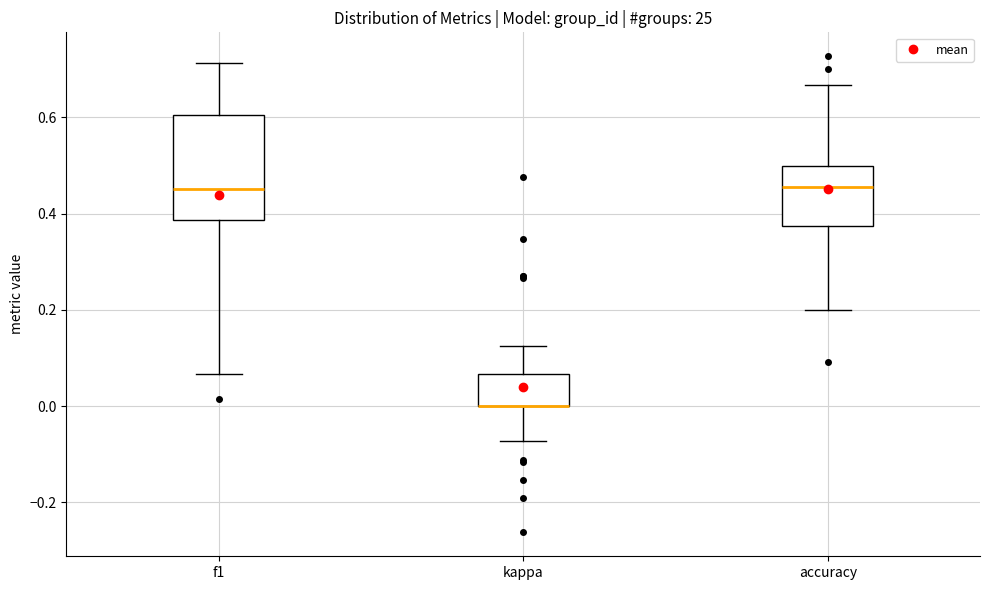

Where is the upper edge of the box for kappa on the y-axis? The values are not printed on the chart, so give them approximately, as read against the axis.

0.06